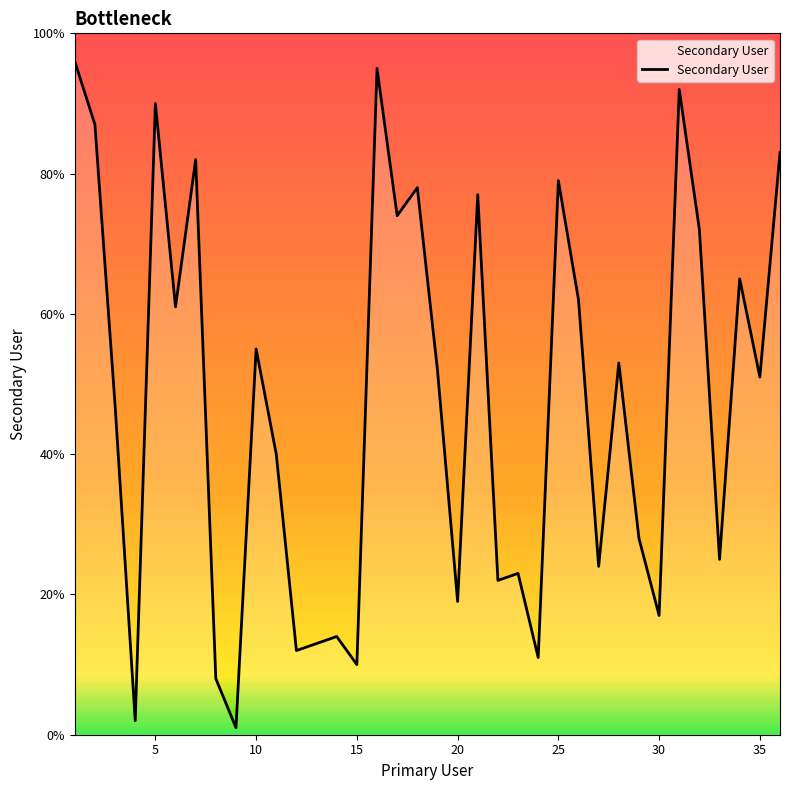

What is the greatest value displayed?

96